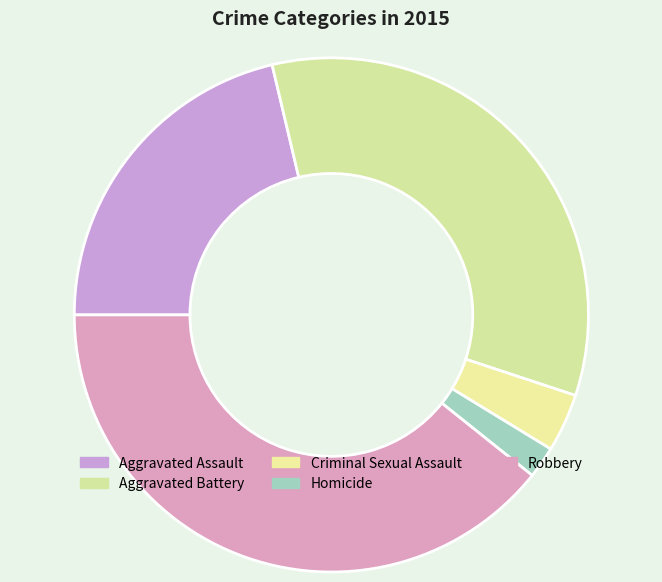

The Criminal Sexual Assault slice represents 4% of the pie. True or false?

True